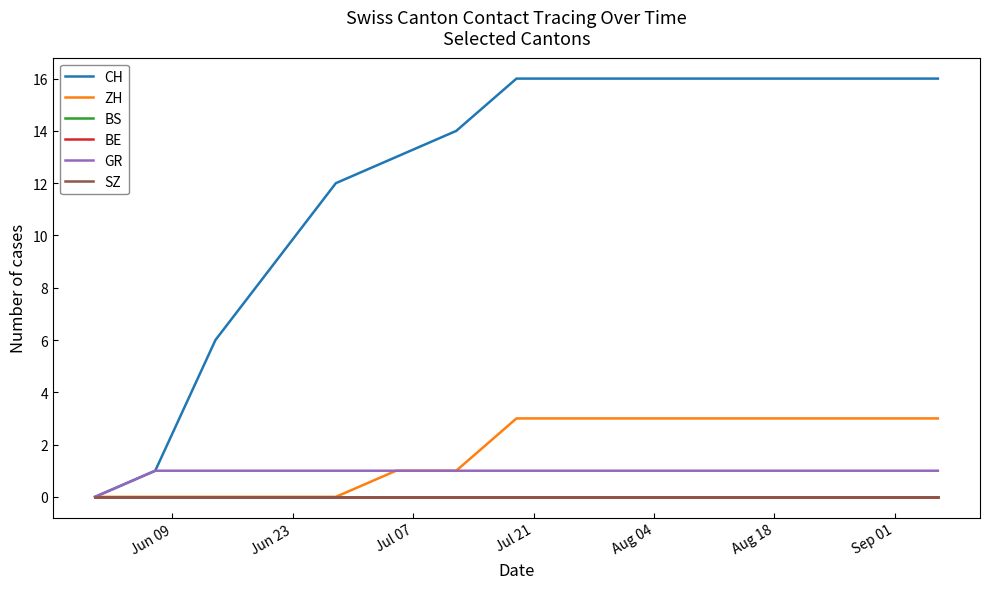

Does the chart have visible grid lines?

No